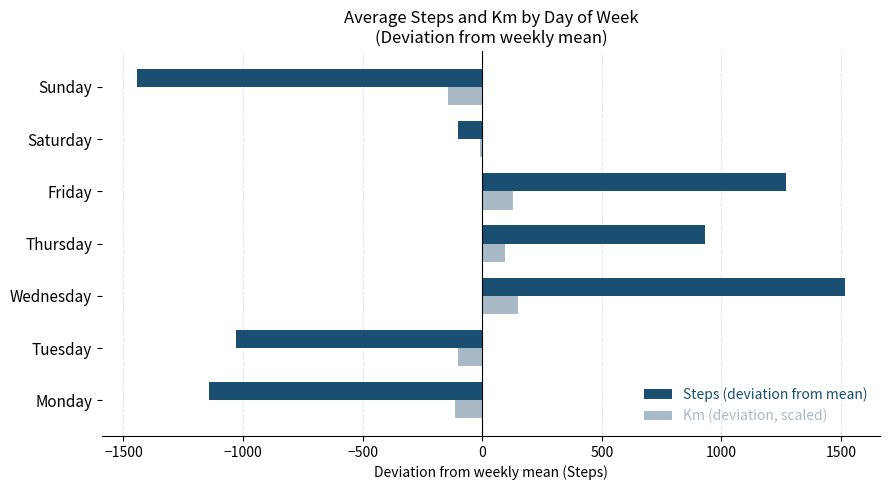

Is it true that Km (deviation, scaled) equals 127.3 at Friday?

True